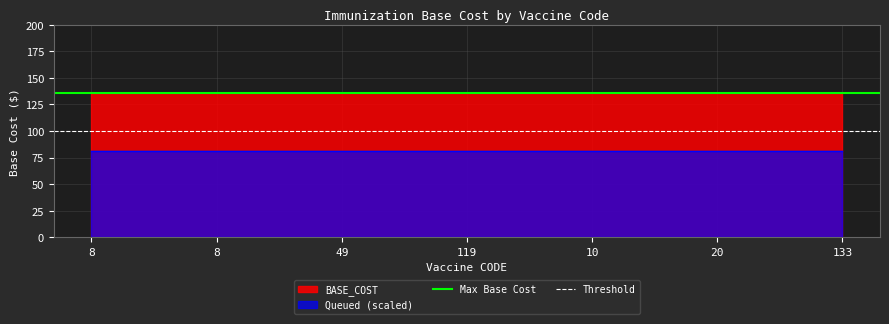

What is the minimum value shown in the chart?

81.6